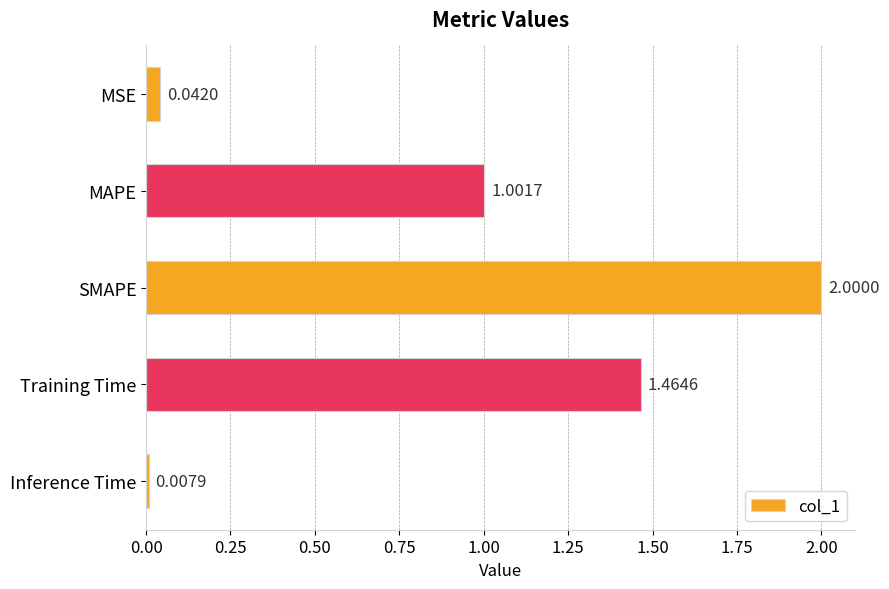

Does the chart contain stacked bars?

No